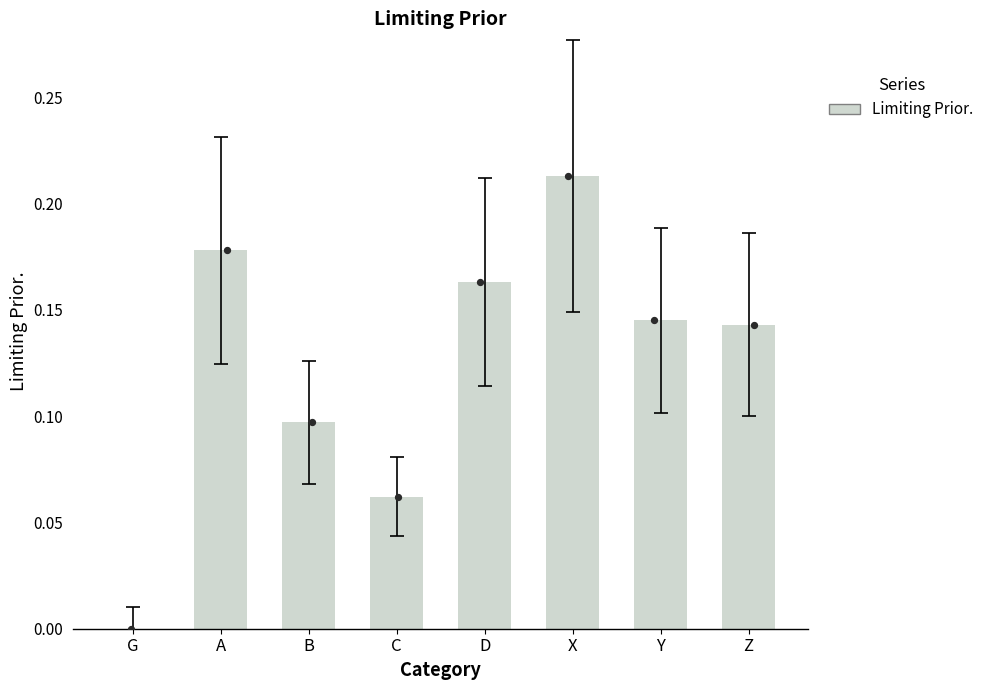

Which has a higher value, B or Z?

Z